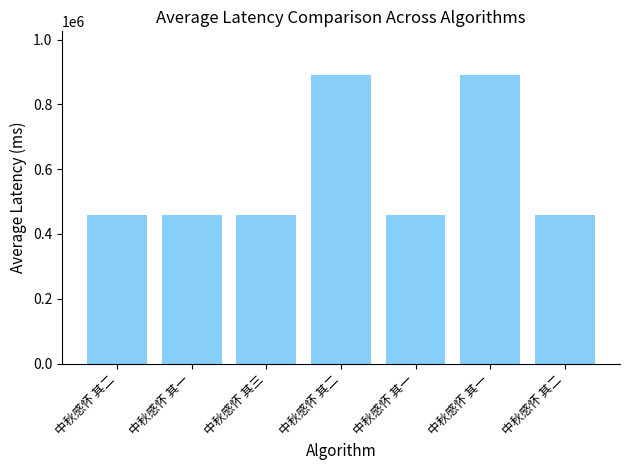

Reading left to right, extract all data points from this chart.

中秋感怀 其二=457352	中秋感怀 其一=457351	中秋感怀 其三=457353	中秋感怀 其二=891609	中秋感怀 其一=457594	中秋感怀 其一=891610	中秋感怀 其二=457595